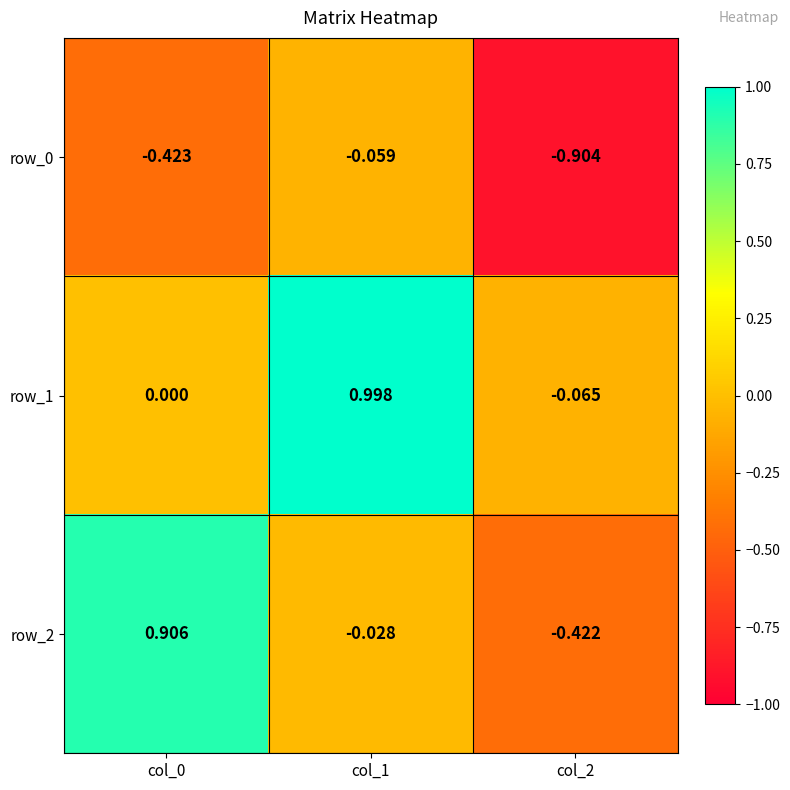

True or false: row_2 has a value of -0.6 at col_2.

False